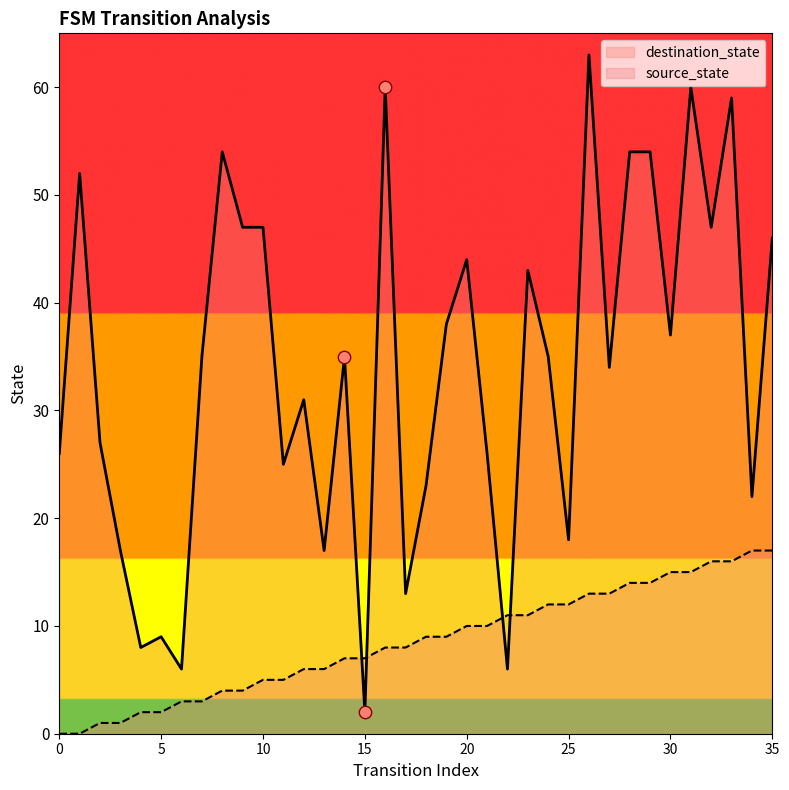

What is the total value across all series at 14?

42